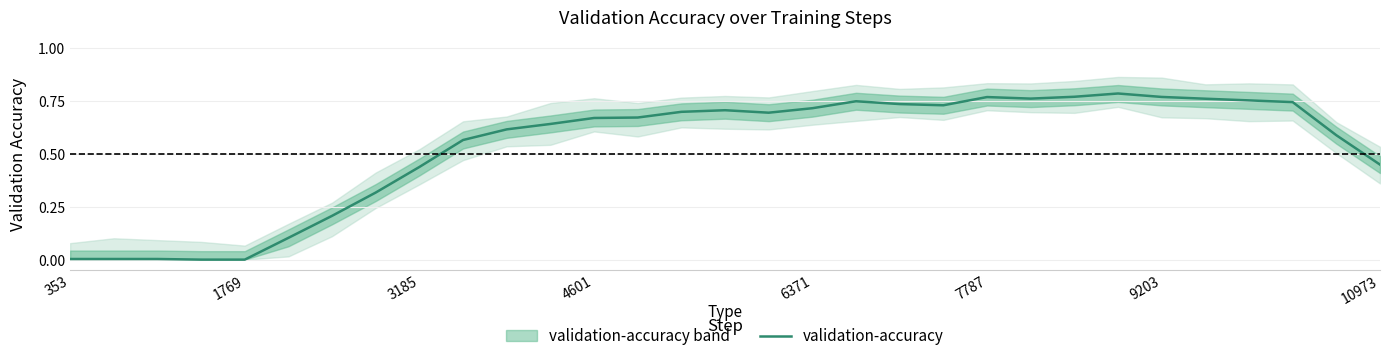

How many lines are shown in the chart?

1